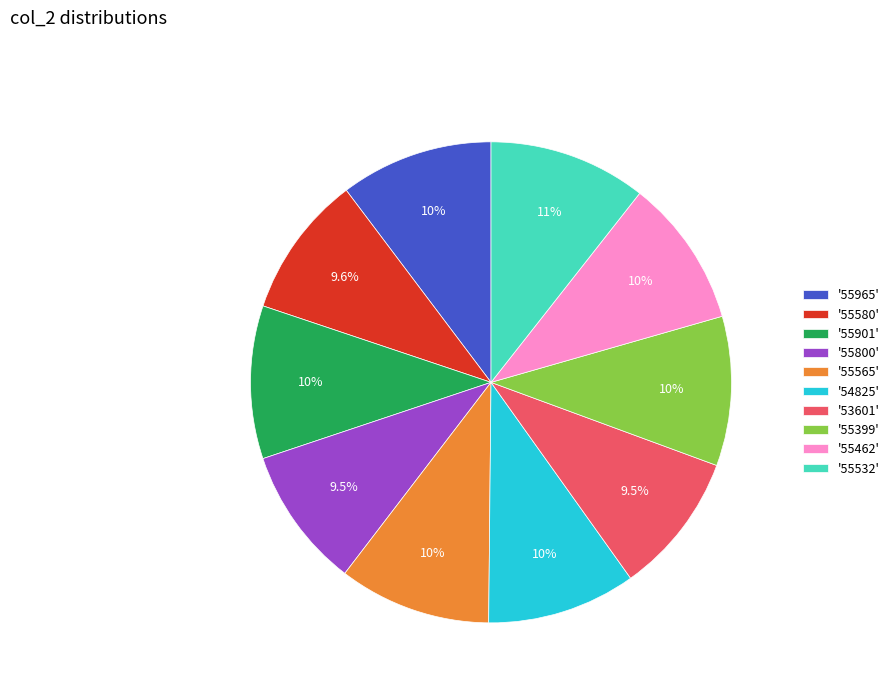

How many slices are in this pie chart?

10